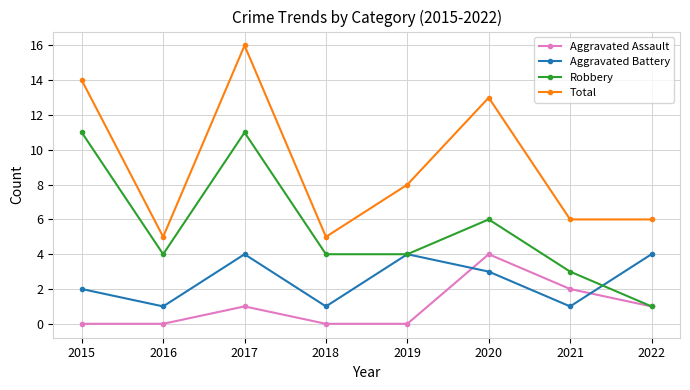

Count the Aggravated Battery values in the range 1 to 4.

8